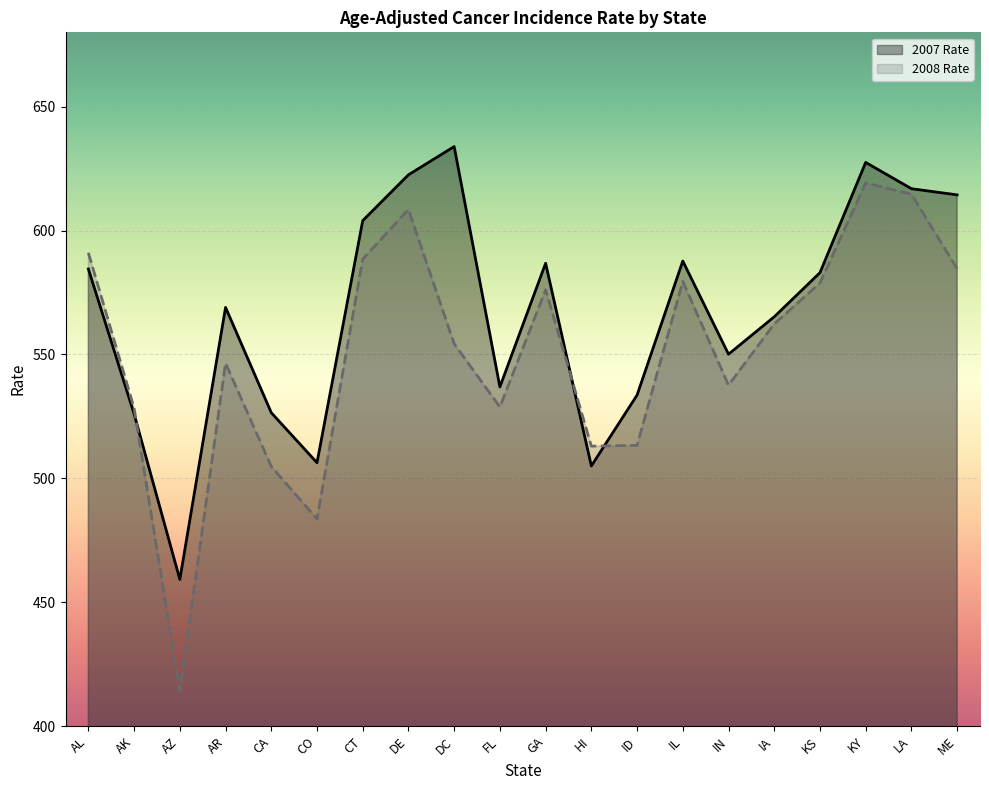

What is the spread (max minus min) of values at IL?

8.2